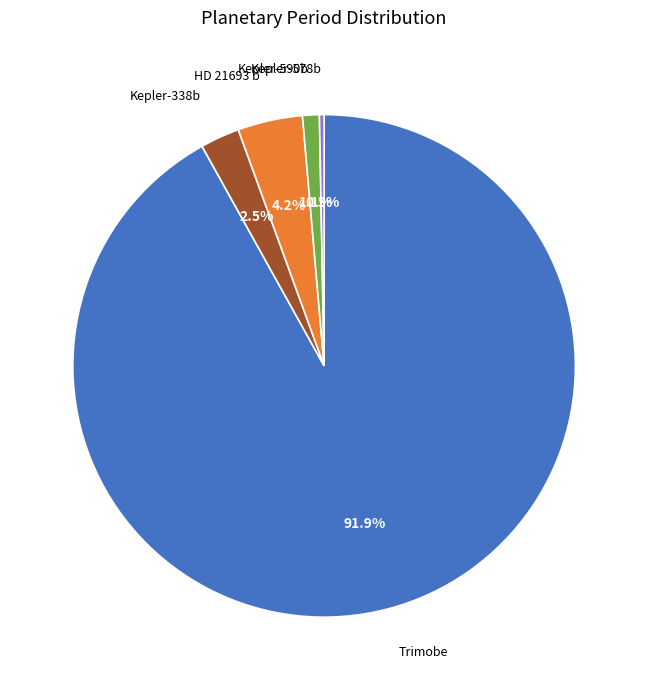

Which slice is the largest?

Trimobe